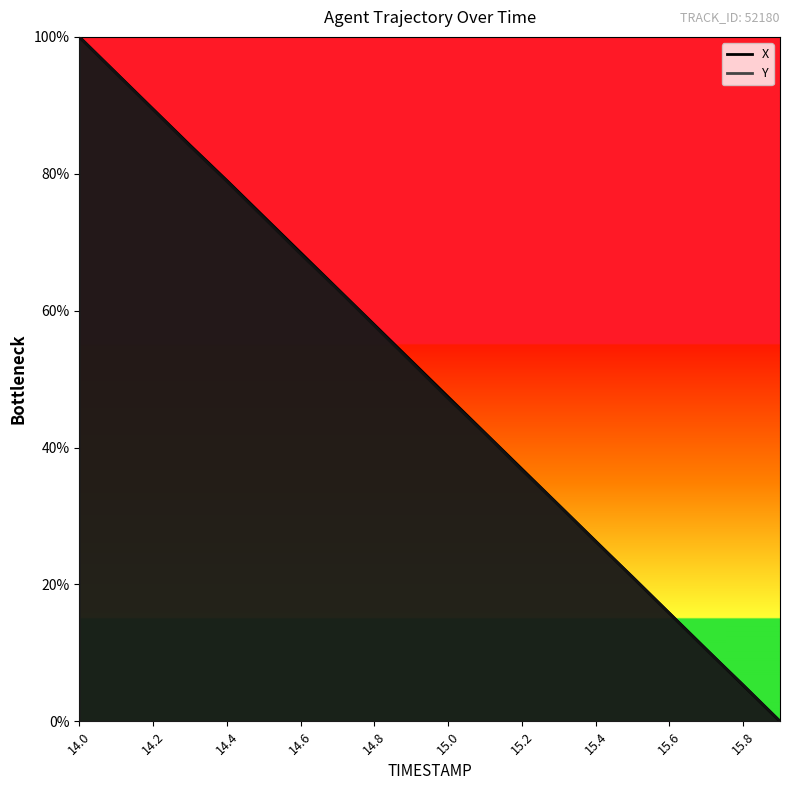

What are all the series names shown in the legend?

X, Y